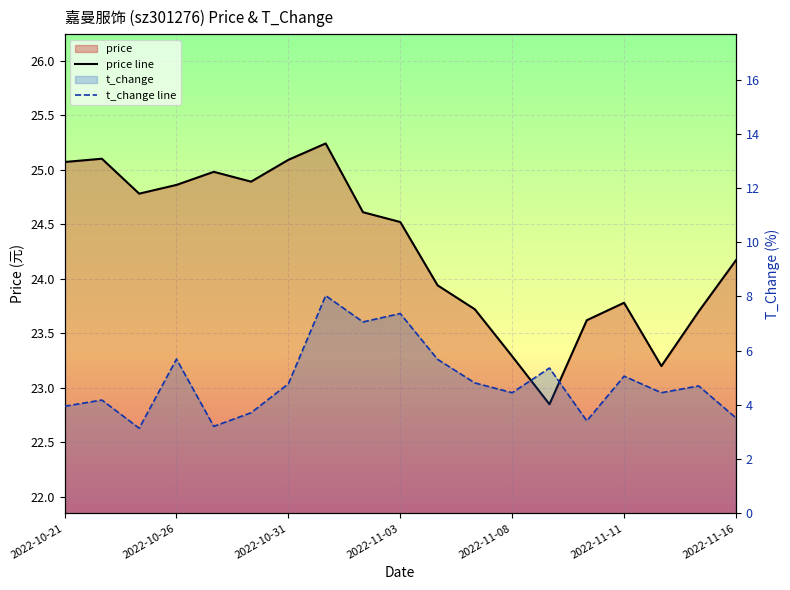

Which category has the highest value in the price series?

2022-11-01